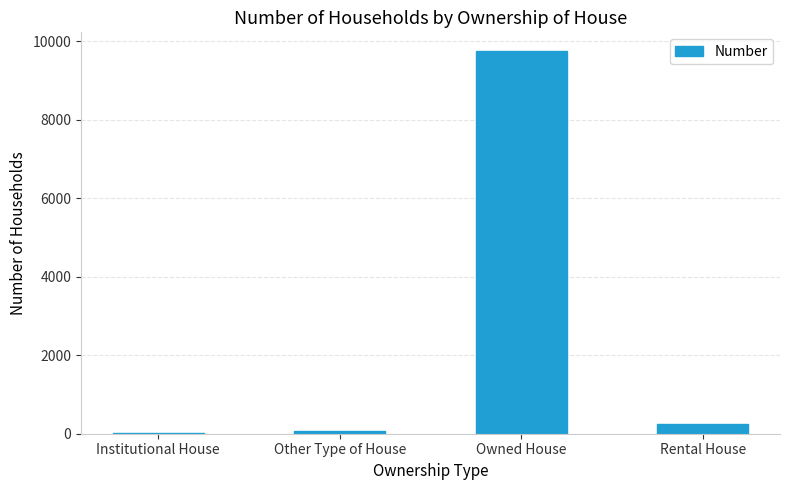

The chart shows a value of 256 at Rental House. True or false?

True